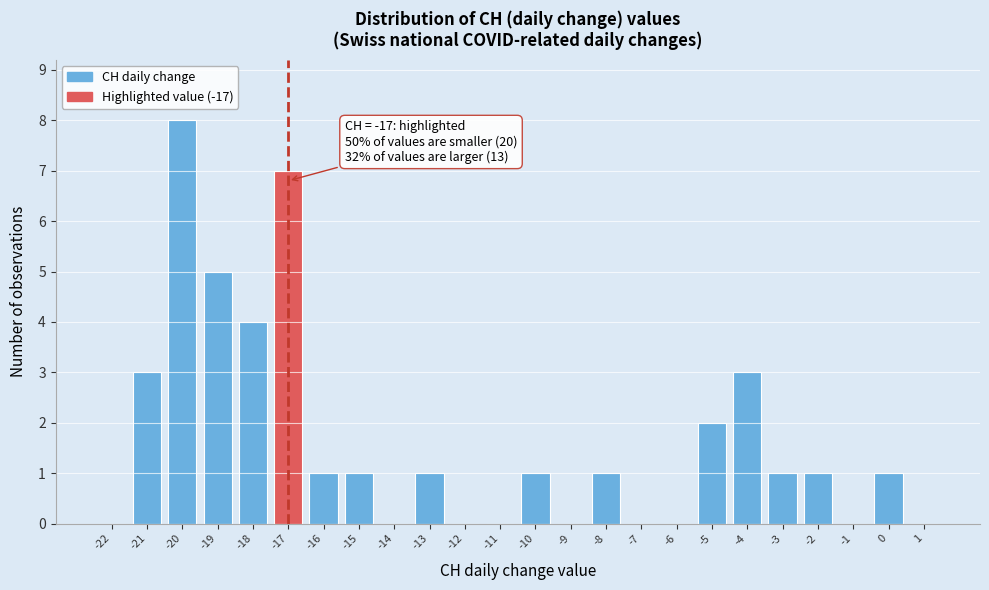

Reading left to right, transcribe all the data shown in this chart.

-22=0	-21=3	-20=8	-19=5	-18=4	-17=7	-16=1	-15=1	-14=0	-13=1	-12=0	-11=0	-10=1	-9=0	-8=1	-7=0	-6=0	-5=2	-4=3	-3=1	-2=1	-1=0	0=1	1=0